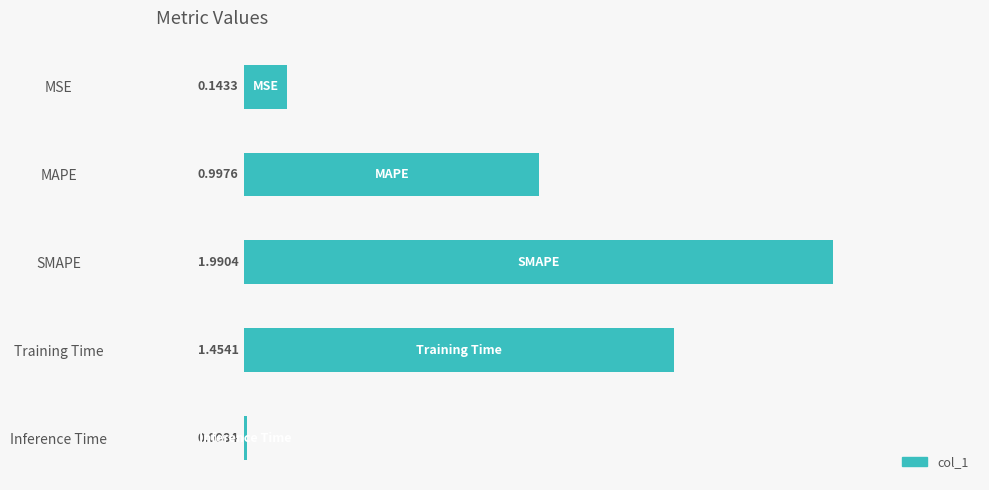

List the labels in order of value, largest first.

SMAPE, Training Time, MAPE, MSE, Inference Time